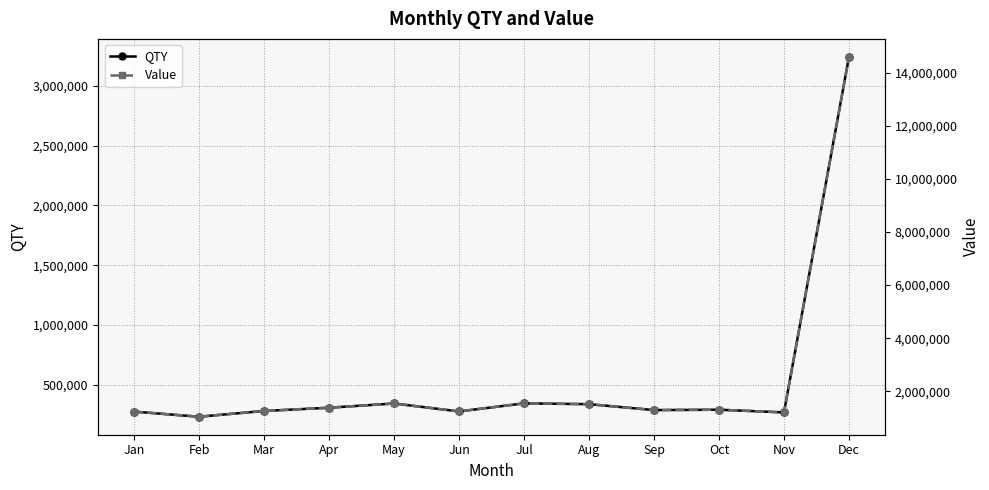

Is this an area chart (filled region under the line)?

No